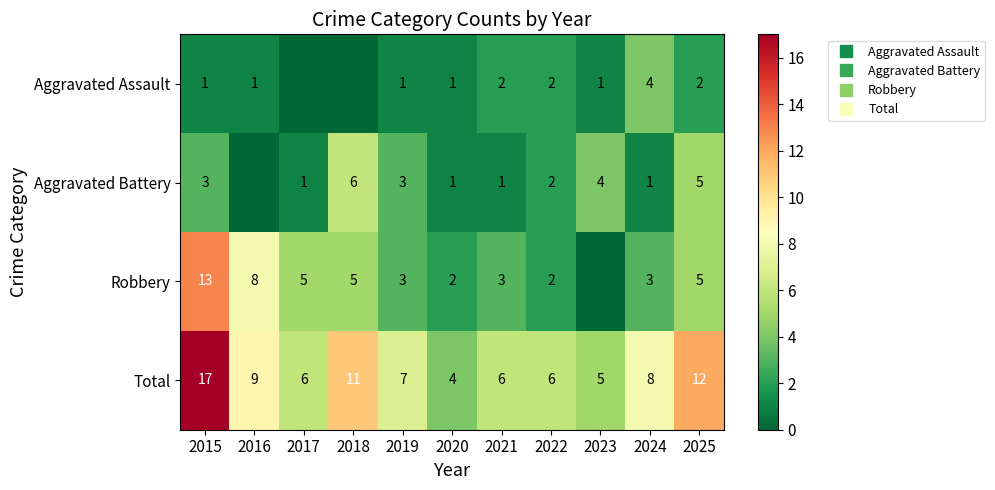

Is the value of Total at 2015 greater than the value of Robbery at 2018?

Yes